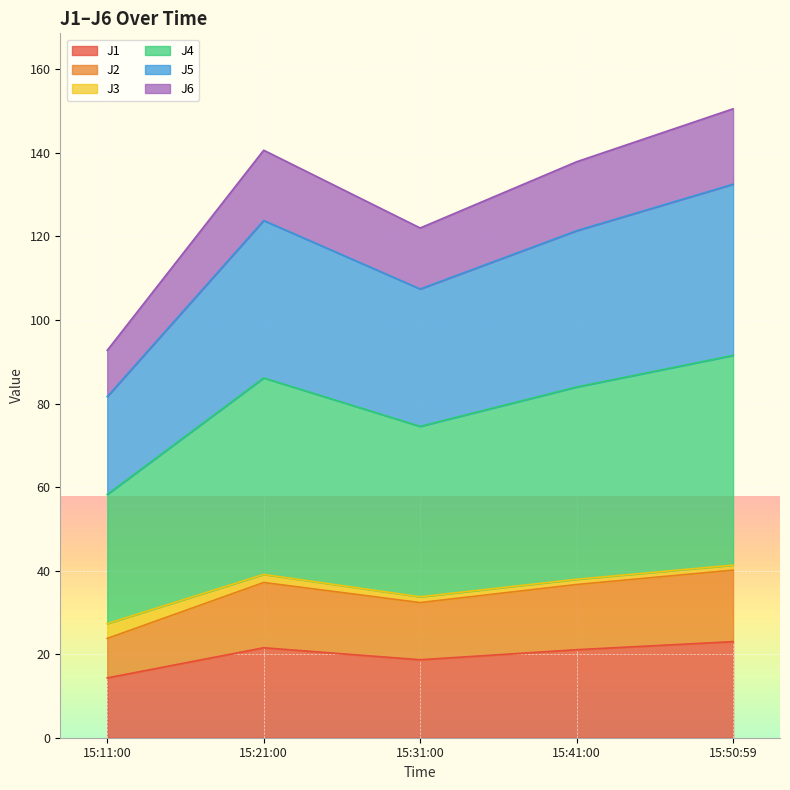

Which category has the lowest value in the J1 series?

15:11:00